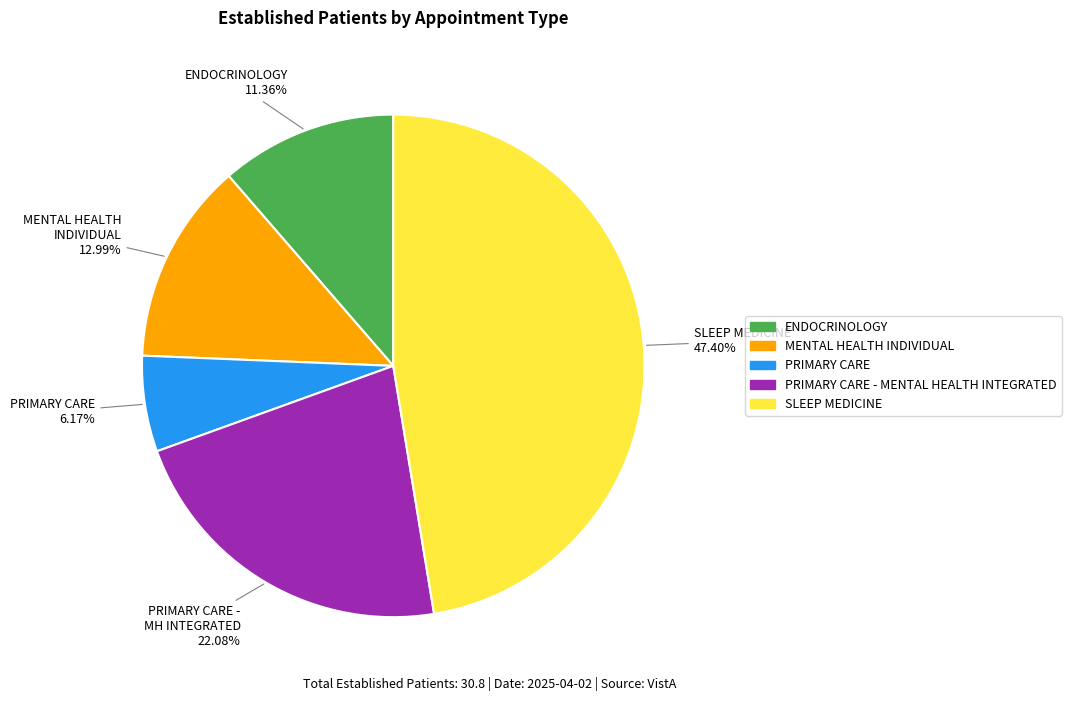

Is there any slice that represents more than half of the pie?

No